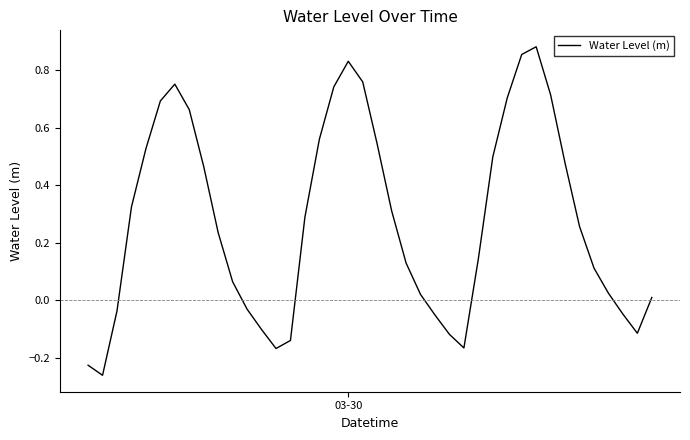

How many interior local peaks (higher than both neighbors) does the data have?

3